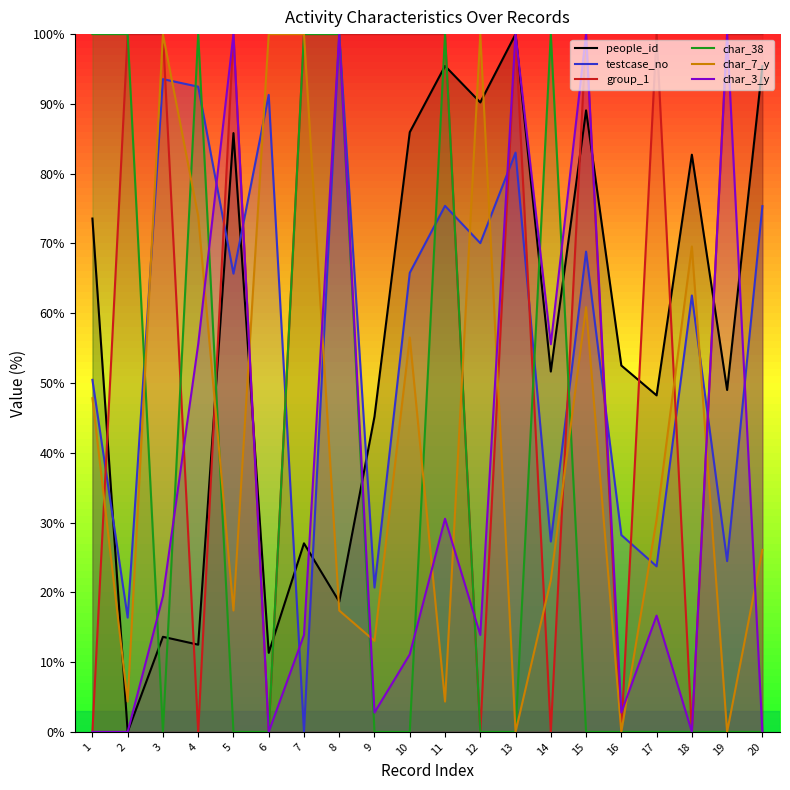

Rank the categories by group_1 value from lowest to highest.

1, 4, 6, 12, 14, 16, 18, 2, 3, 5, 7, 8, 9, 10, 11, 13, 15, 17, 19, 20